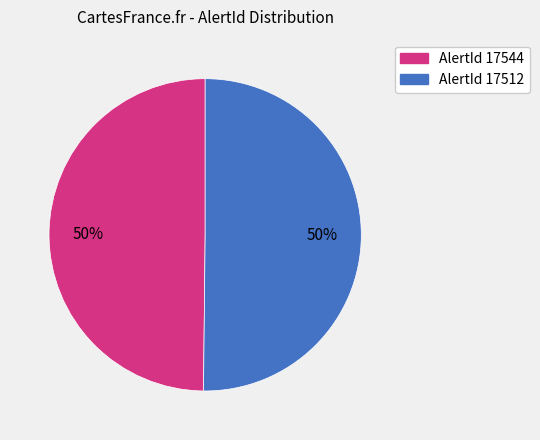

To the nearest percent, what is the average slice percentage?

50%